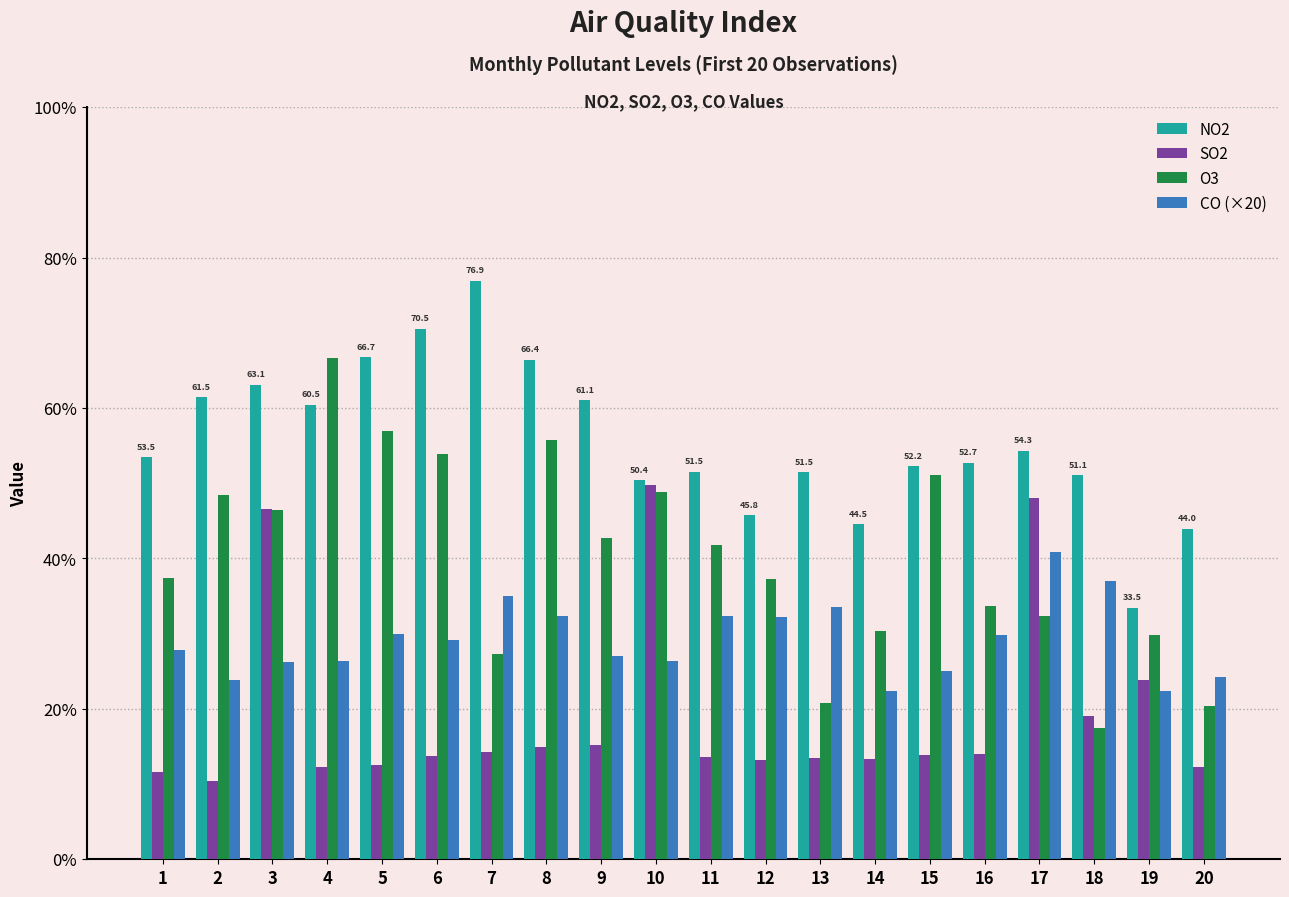

Is the value of O3 at 8 greater than the value of SO2 at 16?

Yes